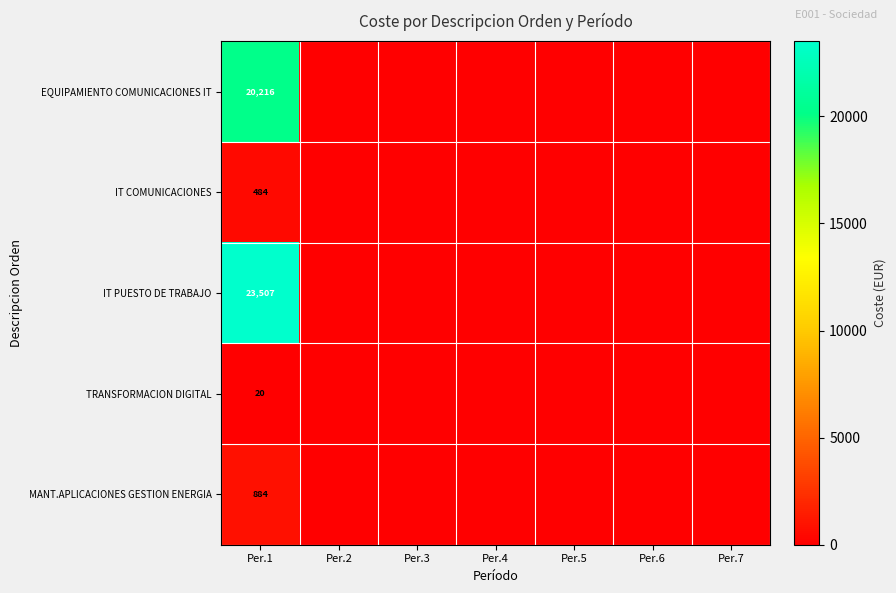

How many categories are shown in the chart?

7